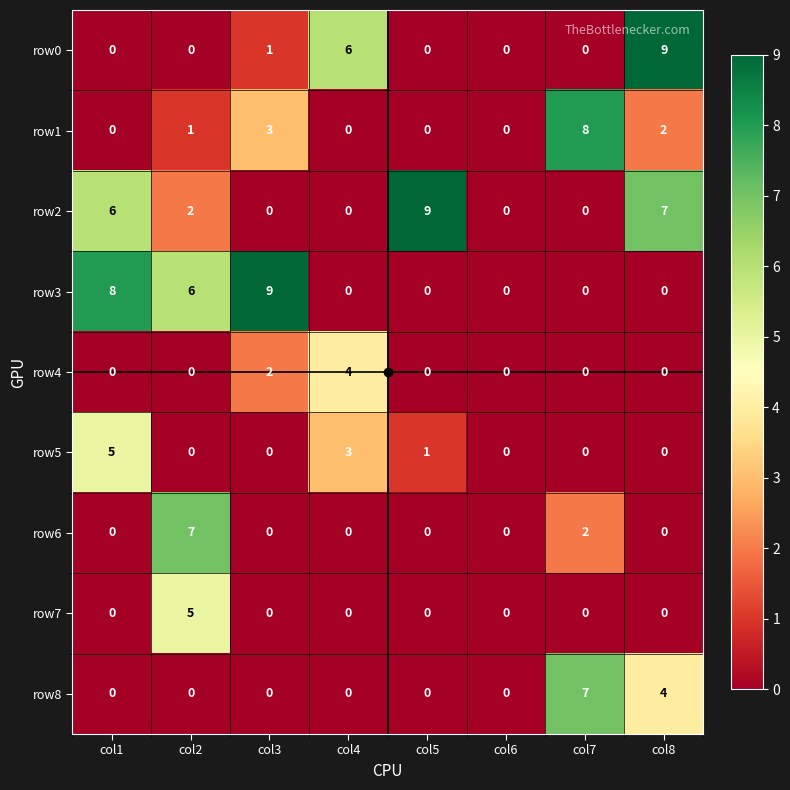

Count the number of data series in this chart.

9